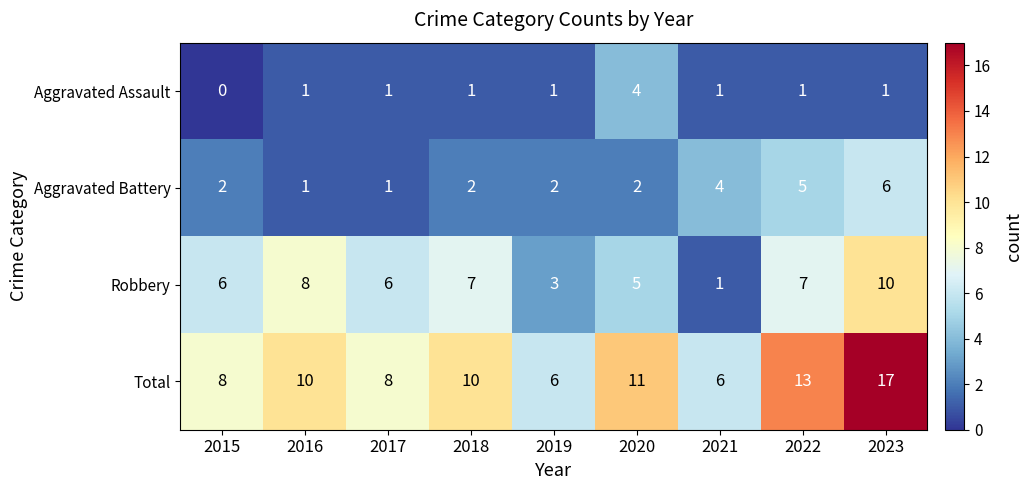

List the series in order of their overall mean, lowest first.

Aggravated Assault, Aggravated Battery, Robbery, Total